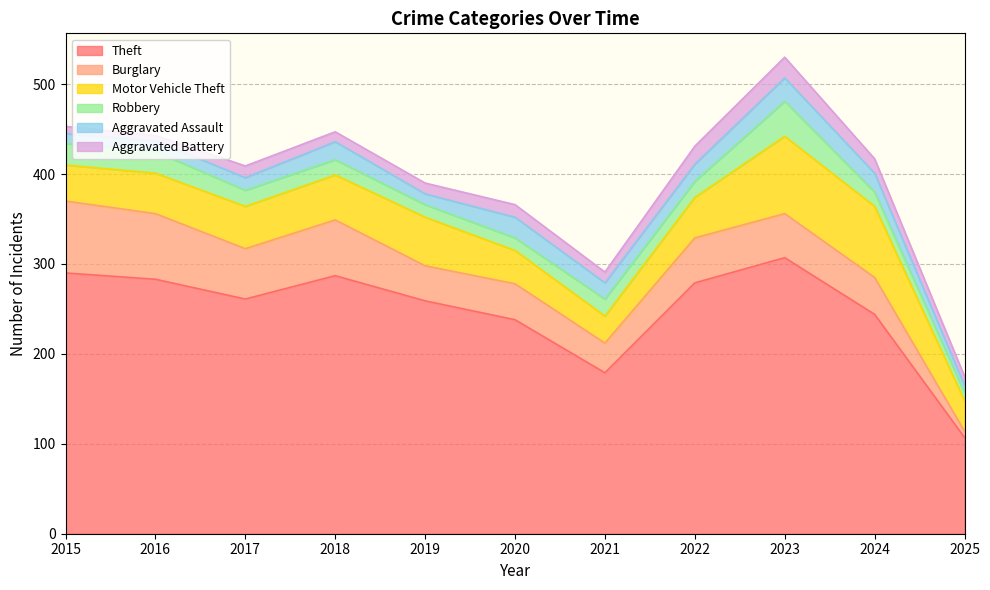

Reading right to left, extract all data points from this chart.

Theft: 2025=107	2024=244	2023=307	2022=279	2021=179	2020=238	2019=259	2018=287	2017=261	2016=283	2015=290
Burglary: 2025=7	2024=41	2023=49	2022=50	2021=33	2020=40	2019=39	2018=62	2017=56	2016=73	2015=80
Motor Vehicle Theft: 2025=34	2024=79	2023=86	2022=45	2021=30	2020=37	2019=54	2018=50	2017=47	2016=45	2015=40
Robbery: 2025=9	2024=16	2023=39	2022=18	2021=19	2020=14	2019=14	2018=17	2017=18	2016=24	2015=24
Aggravated Assault: 2025=8	2024=21	2023=26	2022=19	2021=18	2020=23	2019=12	2018=20	2017=14	2016=12	2015=11
Aggravated Battery: 2025=10	2024=16	2023=23	2022=20	2021=12	2020=14	2019=12	2018=11	2017=13	2016=6	2015=8